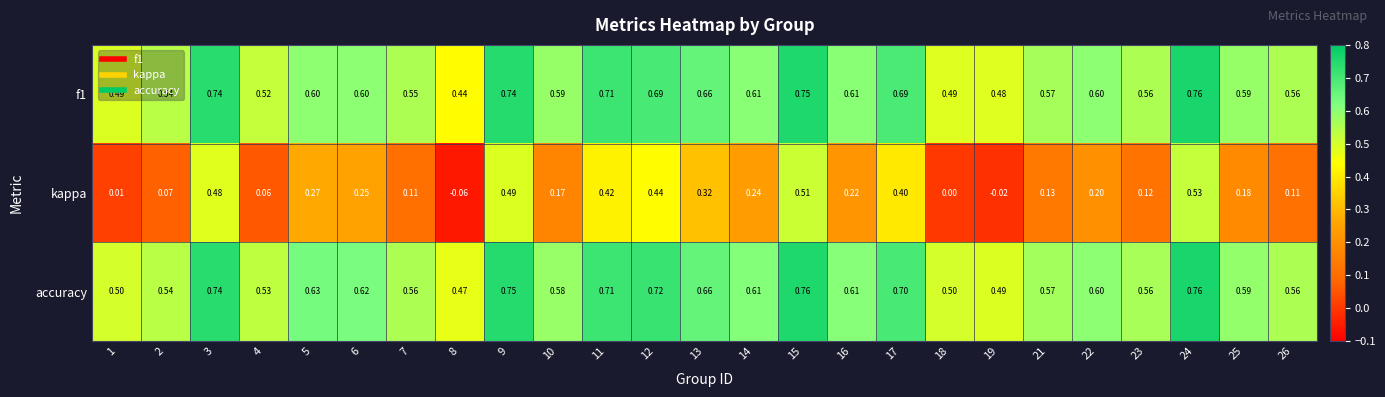

Which series has the largest total across all categories?

accuracy